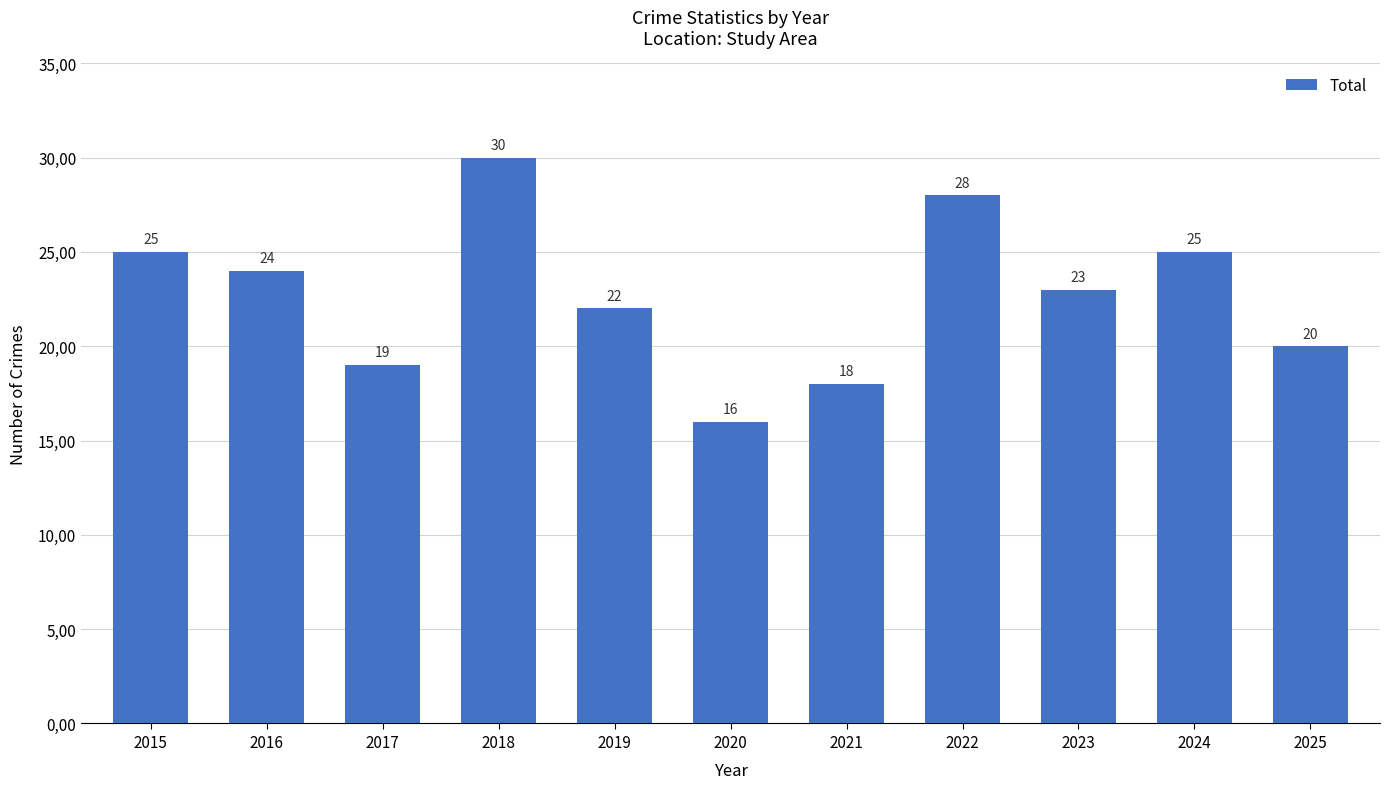

Does the chart contain any negative values?

No